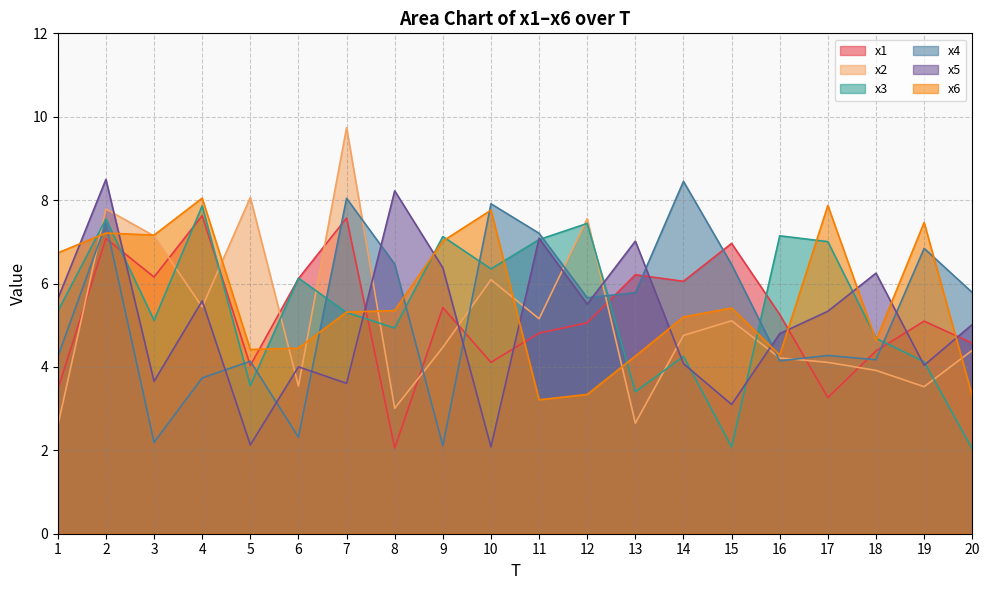

The x2 series shows 1.0 at 13. True or false?

False